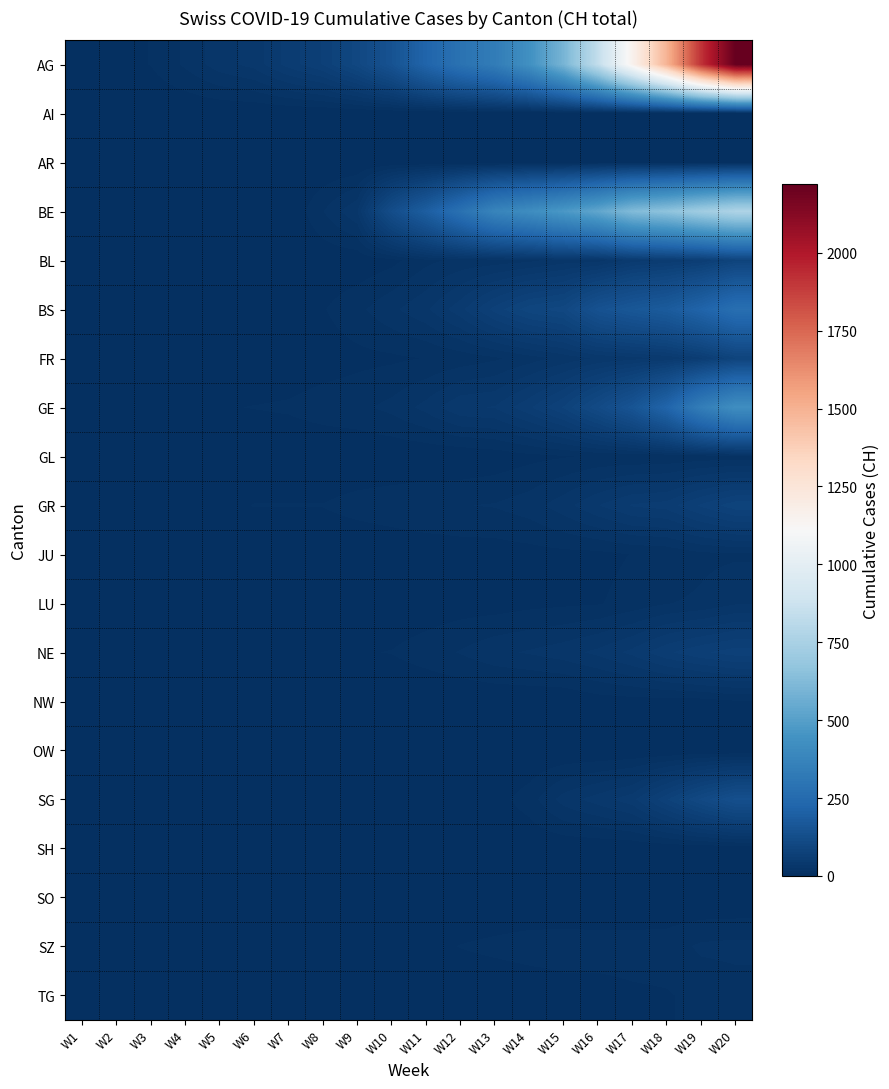

Reading right to left, extract all data points from this chart.

AG: W20=2220	W19=1914	W18=1494	W17=1156	W16=838	W15=595	W14=435	W13=336	W12=287	W11=223	W10=146	W9=100	W8=70	W7=56	W6=38	W5=31	W4=19	W3=9	W2=5	W1=0
AI: W20=0	W19=0	W18=0	W17=0	W16=0	W15=0	W14=0	W13=0	W12=0	W11=0	W10=0	W9=0	W8=0	W7=0	W6=0	W5=0	W4=0	W3=0	W2=0	W1=0
AR: W20=5	W19=5	W18=5	W17=5	W16=5	W15=2	W14=1	W13=1	W12=1	W11=1	W10=1	W9=0	W8=0	W7=0	W6=0	W5=0	W4=0	W3=0	W2=0	W1=0
BE: W20=767	W19=718	W18=660	W17=624	W16=532	W15=470	W14=418	W13=377	W12=282	W11=193	W10=123	W9=34	W8=17	W7=0	W6=0	W5=0	W4=0	W3=0	W2=0	W1=0
BL: W20=85	W19=62	W18=54	W17=48	W16=31	W15=30	W14=24	W13=21	W12=20	W11=15	W10=6	W9=2	W8=2	W7=0	W6=0	W5=0	W4=0	W3=0	W2=0	W1=0
BS: W20=270	W19=220	W18=181	W17=164	W16=143	W15=100	W14=92	W13=73	W12=49	W11=33	W10=24	W9=15	W8=8	W7=0	W6=0	W5=0	W4=0	W3=0	W2=0	W1=0
FR: W20=86	W19=59	W18=45	W17=40	W16=36	W15=29	W14=22	W13=16	W12=12	W11=9	W10=7	W9=6	W8=4	W7=2	W6=1	W5=0	W4=0	W3=0	W2=0	W1=0
GE: W20=425	W19=343	W18=224	W17=153	W16=112	W15=79	W14=59	W13=44	W12=42	W11=29	W10=20	W9=15	W8=13	W7=10	W6=9	W5=8	W4=4	W3=1	W2=1	W1=0
GL: W20=12	W19=12	W18=10	W17=10	W16=10	W15=8	W14=6	W13=3	W12=1	W11=1	W10=1	W9=1	W8=1	W7=1	W6=0	W5=0	W4=0	W3=0	W2=0	W1=0
GR: W20=84	W19=71	W18=56	W17=53	W16=43	W15=31	W14=22	W13=18	W12=17	W11=16	W10=14	W9=12	W8=9	W7=9	W6=9	W5=6	W4=6	W3=2	W2=2	W1=0
JU: W20=16	W19=15	W18=10	W17=9	W16=6	W15=6	W14=5	W13=4	W12=4	W11=3	W10=2	W9=1	W8=1	W7=1	W6=1	W5=1	W4=1	W3=1	W2=0	W1=0
LU: W20=25	W19=19	W18=17	W17=12	W16=8	W15=7	W14=6	W13=4	W12=4	W11=3	W10=2	W9=4	W8=4	W7=3	W6=3	W5=2	W4=1	W3=0	W2=0	W1=0
NE: W20=74	W19=68	W18=59	W17=46	W16=37	W15=31	W14=27	W13=24	W12=18	W11=13	W10=9	W9=8	W8=1	W7=1	W6=1	W5=1	W4=0	W3=0	W2=0	W1=0
NW: W20=8	W19=5	W18=5	W17=5	W16=4	W15=0	W14=0	W13=0	W12=0	W11=0	W10=0	W9=0	W8=0	W7=0	W6=0	W5=0	W4=0	W3=0	W2=0	W1=0
OW: W20=0	W19=1	W18=0	W17=0	W16=0	W15=0	W14=0	W13=0	W12=0	W11=0	W10=0	W9=0	W8=0	W7=0	W6=0	W5=0	W4=0	W3=0	W2=0	W1=0
SG: W20=133	W19=106	W18=77	W17=49	W16=39	W15=30	W14=13	W13=5	W12=4	W11=4	W10=1	W9=1	W8=1	W7=1	W6=1	W5=1	W4=0	W3=0	W2=0	W1=0
SH: W20=2	W19=2	W18=2	W17=1	W16=1	W15=1	W14=1	W13=1	W12=1	W11=1	W10=1	W9=1	W8=1	W7=1	W6=0	W5=0	W4=0	W3=0	W2=0	W1=0
SO: W20=0	W19=0	W18=1	W17=0	W16=0	W15=1	W14=0	W13=0	W12=0	W11=0	W10=0	W9=0	W8=0	W7=0	W6=0	W5=0	W4=0	W3=0	W2=0	W1=0
SZ: W20=20	W19=19	W18=13	W17=13	W16=13	W15=13	W14=13	W13=11	W12=9	W11=6	W10=6	W9=3	W8=1	W7=1	W6=0	W5=0	W4=0	W3=0	W2=0	W1=0
TG: W20=13	W19=11	W18=8	W17=7	W16=5	W15=5	W14=2	W13=1	W12=1	W11=1	W10=1	W9=1	W8=1	W7=1	W6=1	W5=1	W4=1	W3=0	W2=0	W1=0